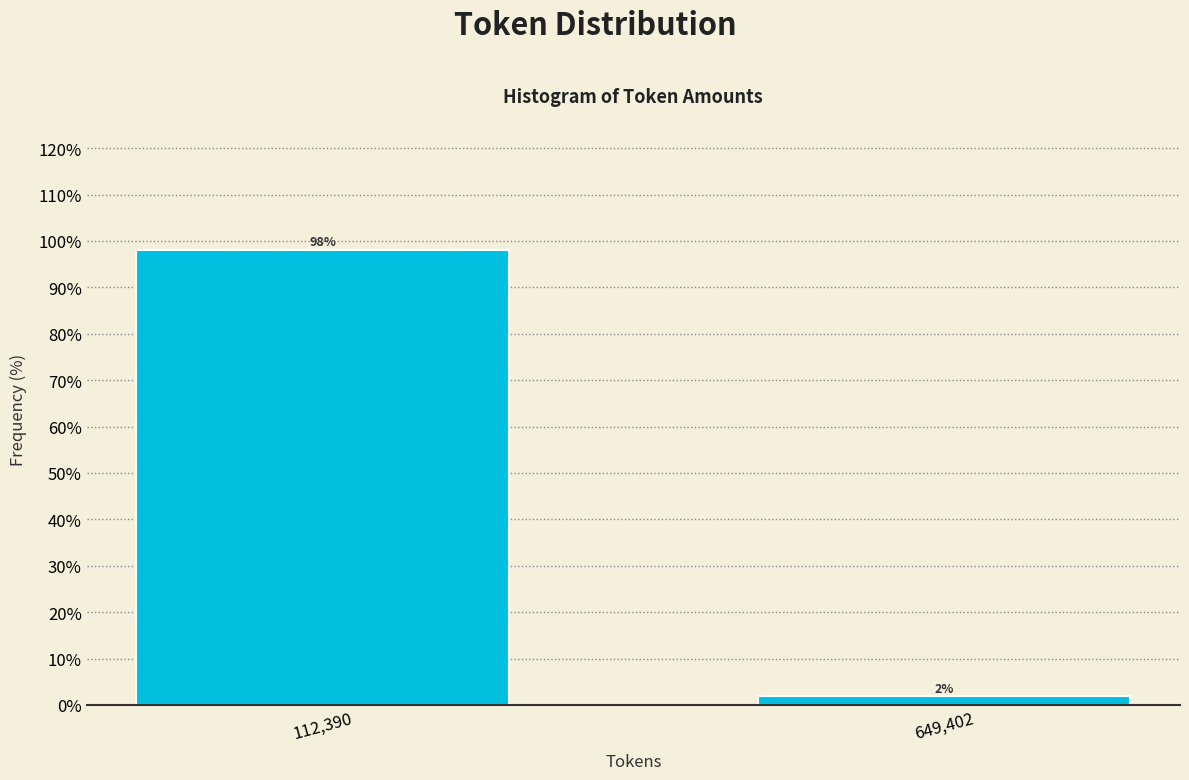

Rank the categories by value from lowest to highest.

649,402, 112,390